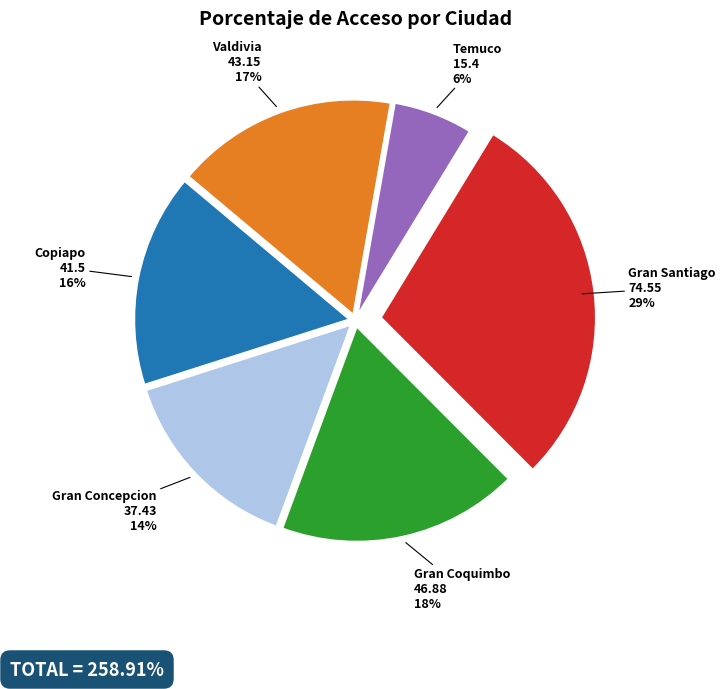

Count the number of slices in the pie.

6